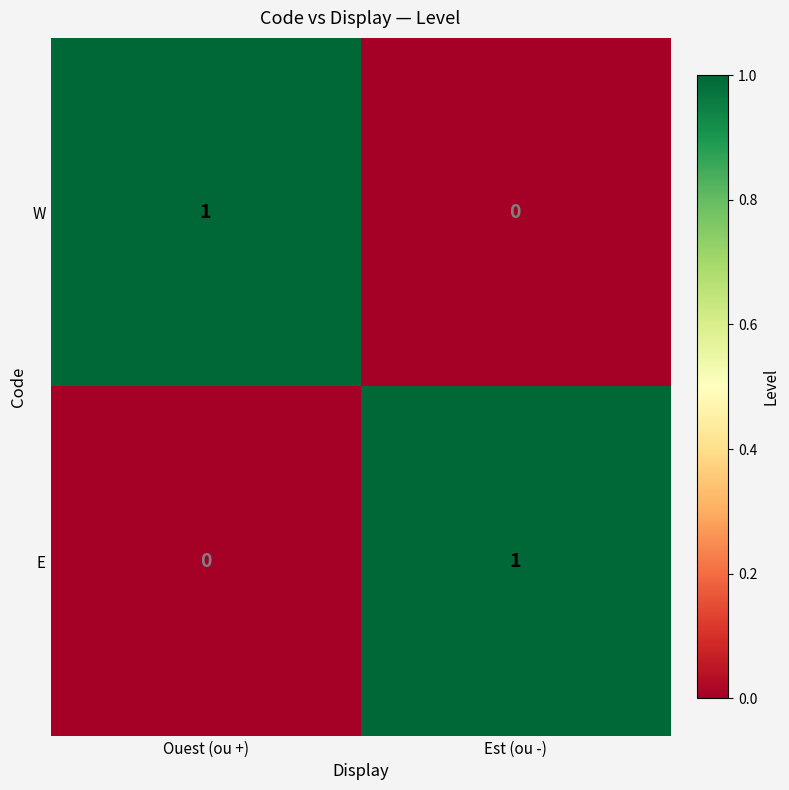

Where is W nearest to the value 0?

Est (ou -)